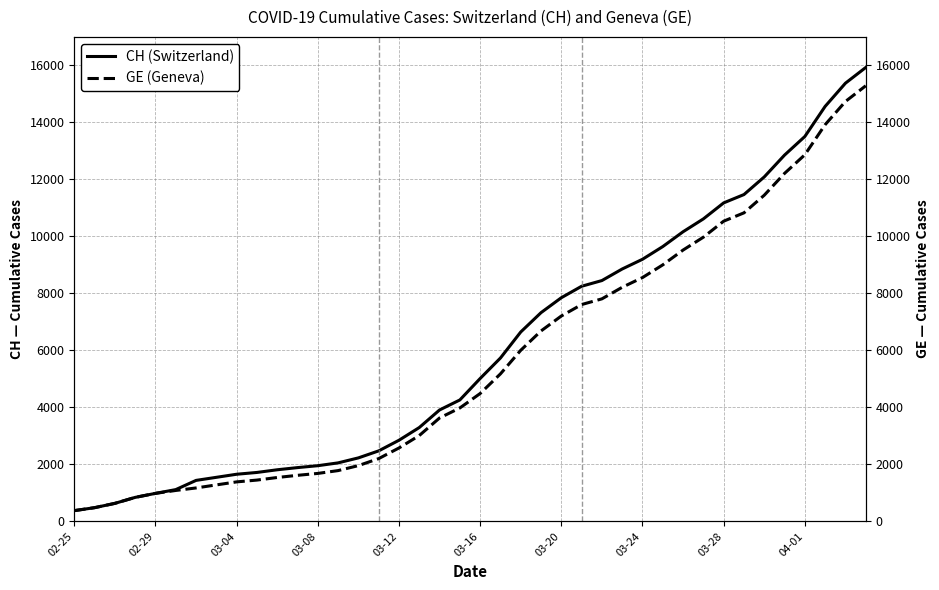

Which series has the widest spread of values?

CH (Switzerland)